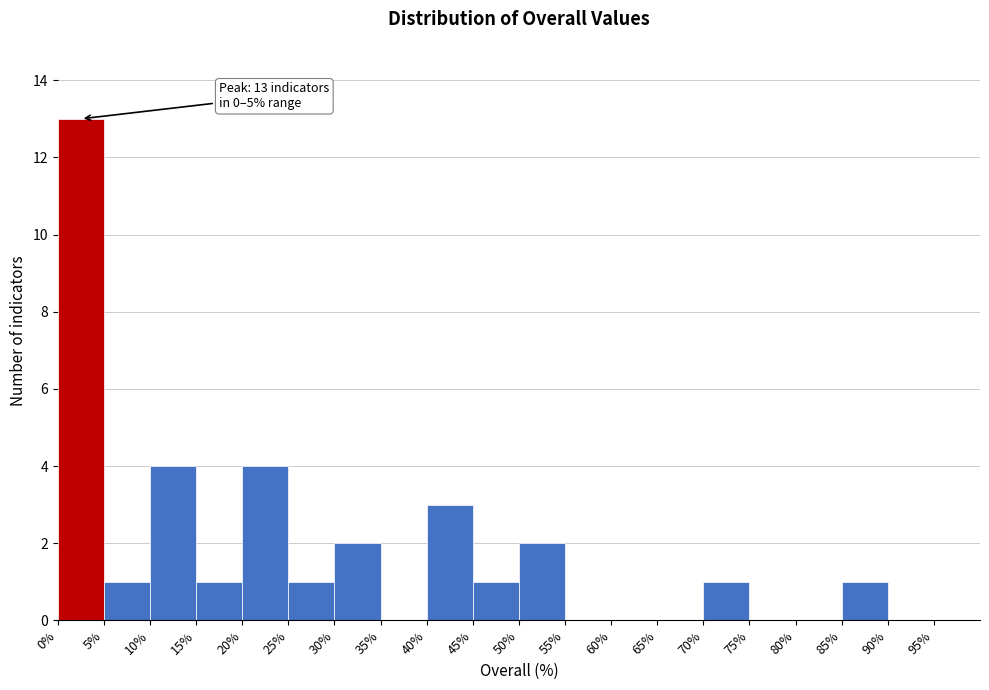

Which range on the x-axis has the tallest bar?

0 to 5